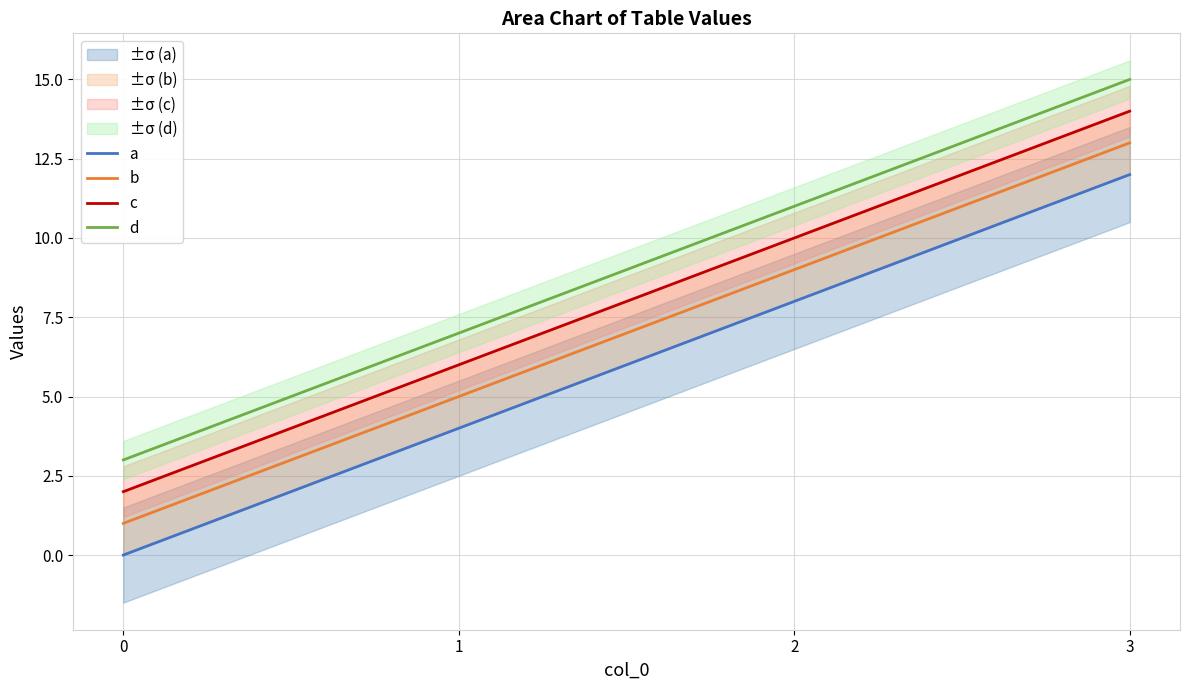

What is the sum of all b values?

28